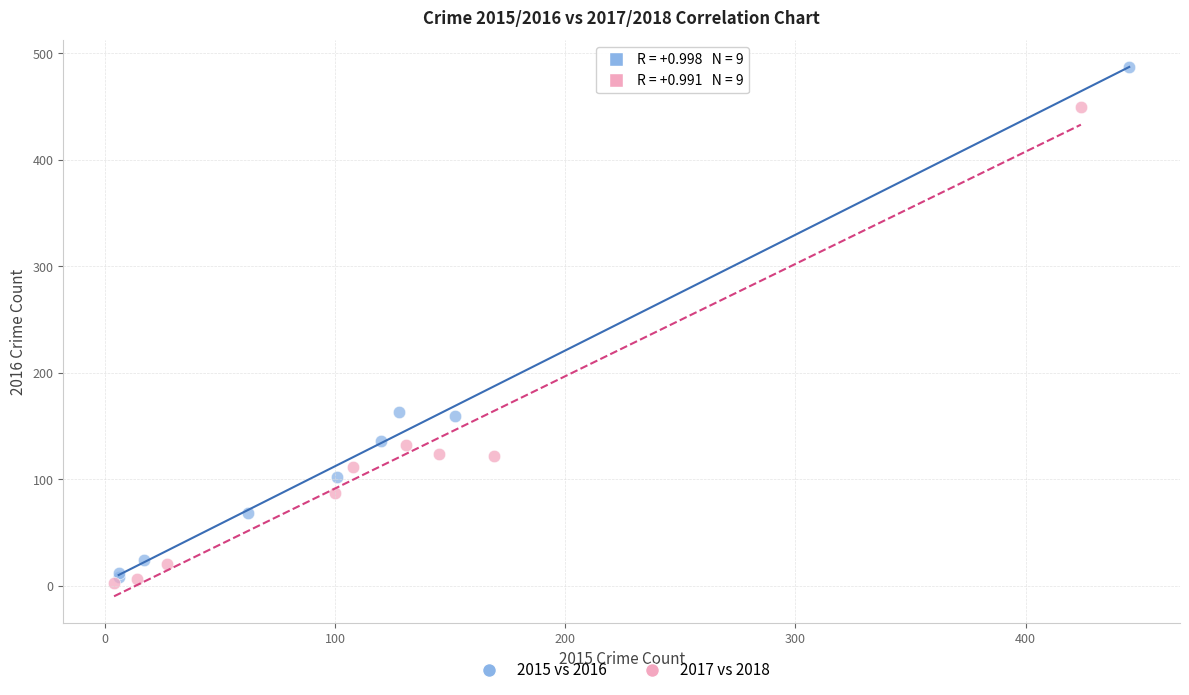

What are all the series names shown in the legend?

2015 vs 2016, 2017 vs 2018